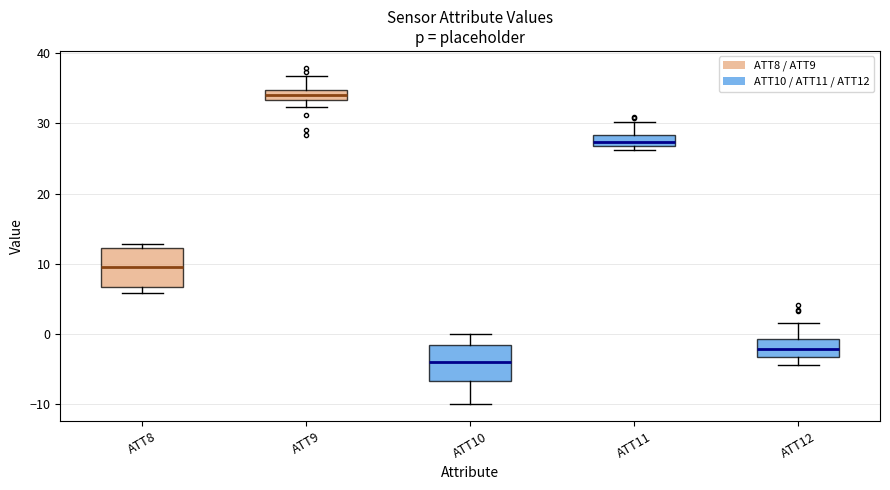

Where does the lower whisker of the box for ATT10 end on the y-axis? The values are not printed on the chart, so give them approximately, as read against the axis.

-10